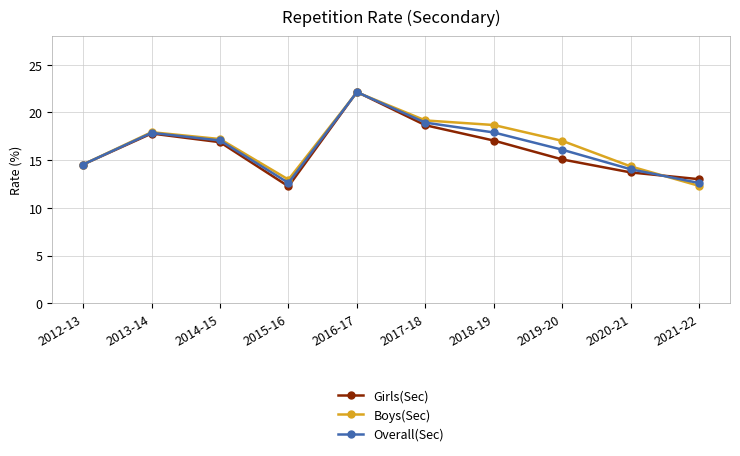

What is the average value of the Overall(Sec) series?

16.4